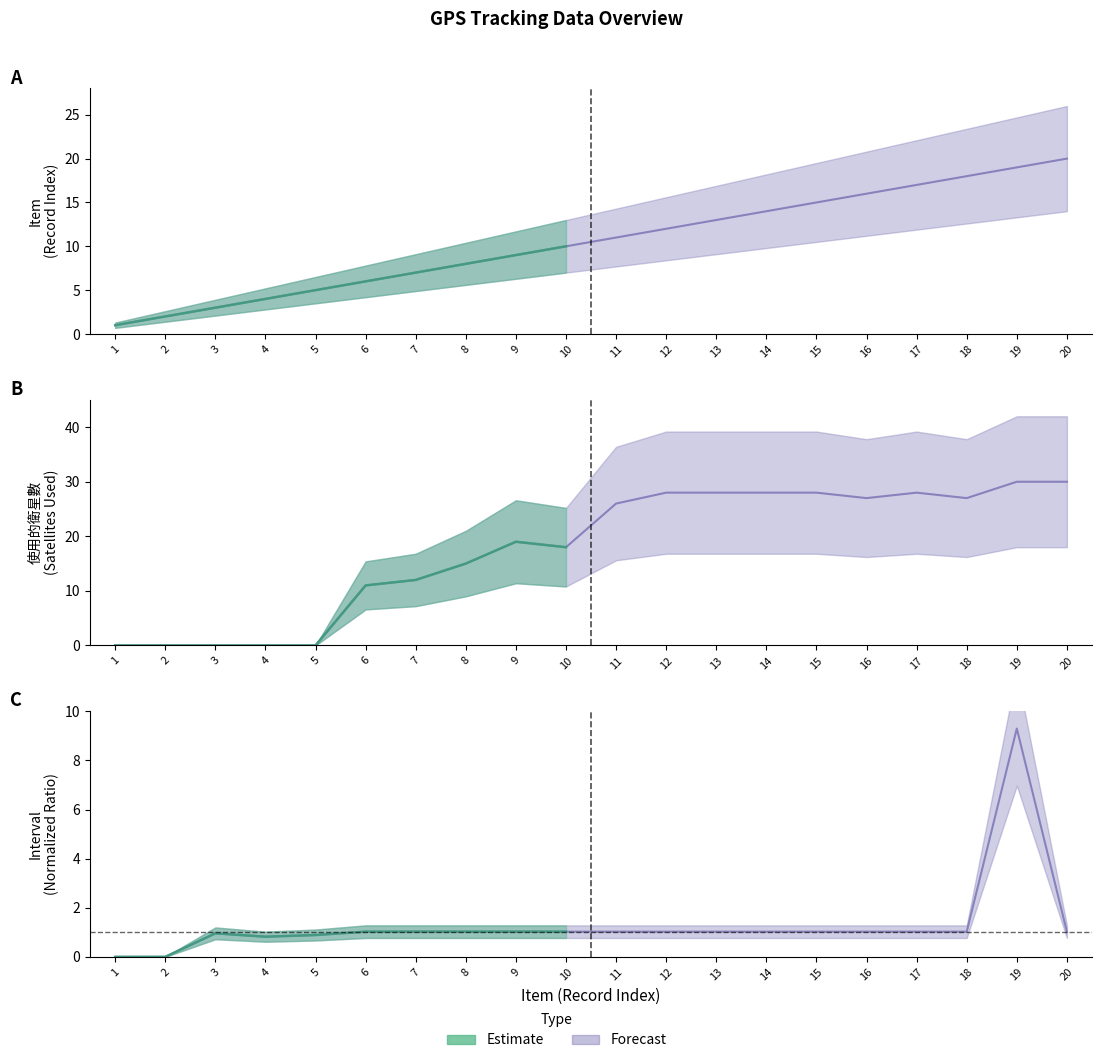

Where do Item and 使用的衛星數 first cross each other?

5 and 6